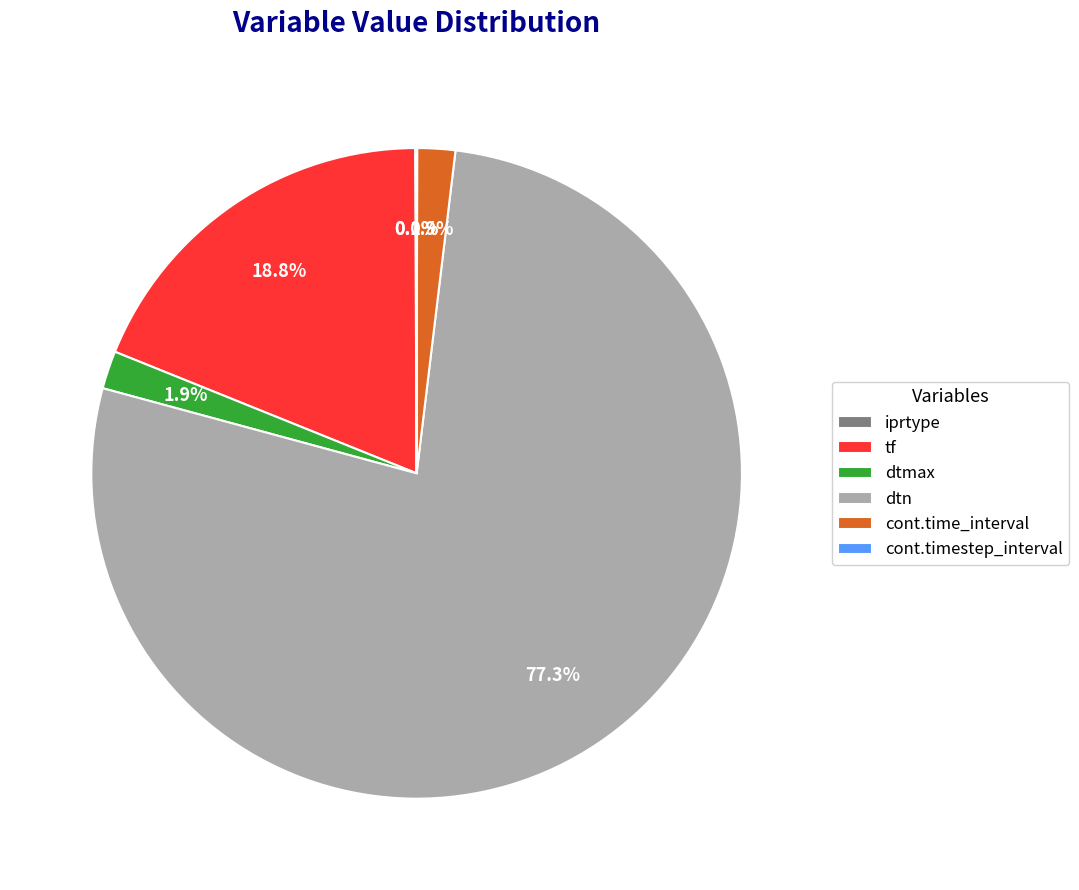

To the nearest percent, what is the average slice percentage?

17%